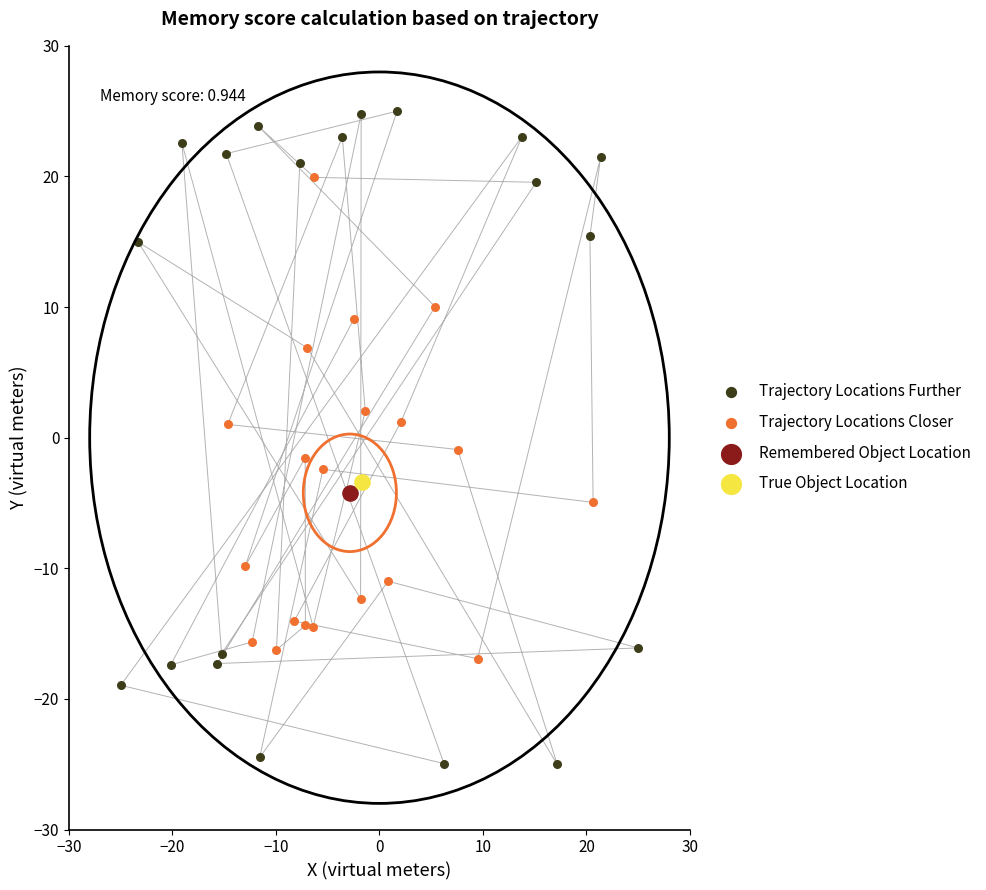

What are all the series names shown in the legend?

Trajectory Locations Further, Trajectory Locations Closer, Remembered Object Location, True Object Location